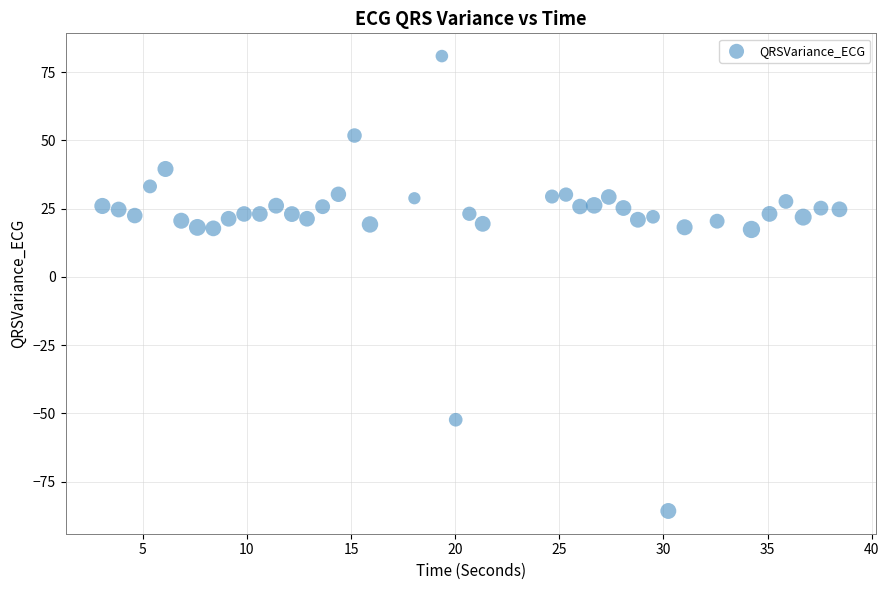

What is the range of X values (max minus min)?

35.4